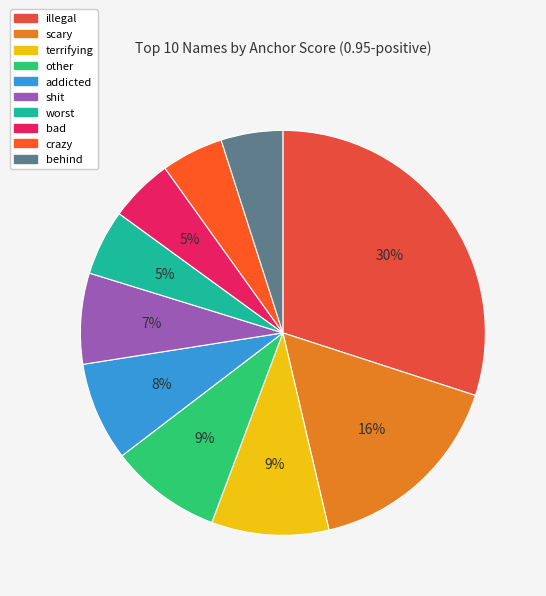

To the nearest percent, what is the difference between the scary and shit slice percentages?

9%